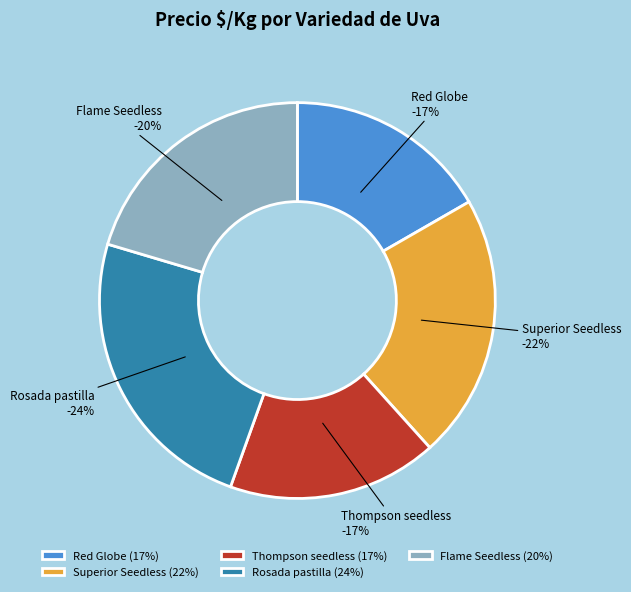

Does Thompson seedless account for over 50% of the chart?

No